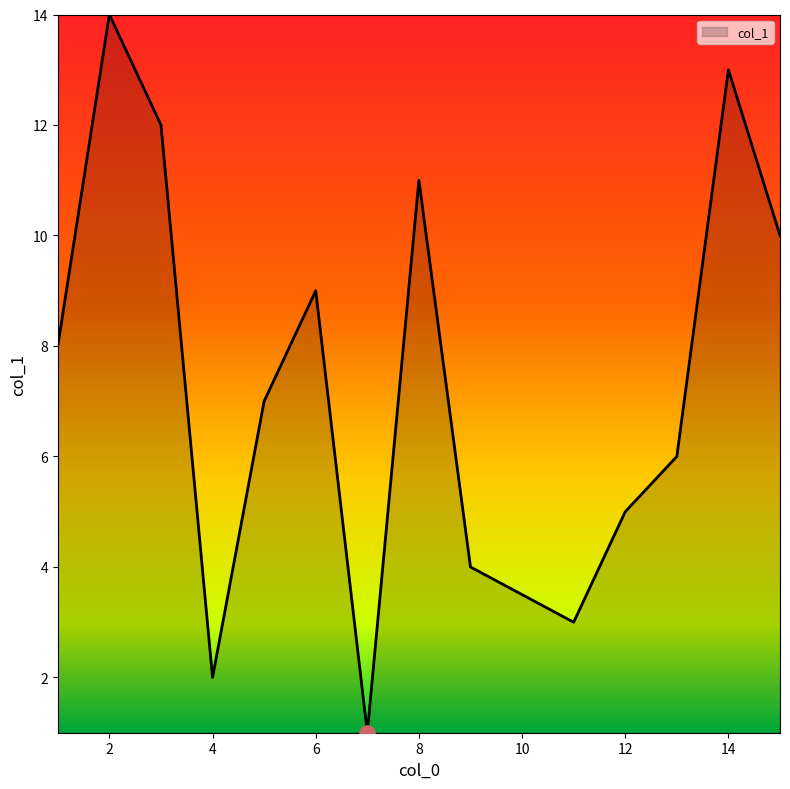

What is the maximum value shown in the chart?

14